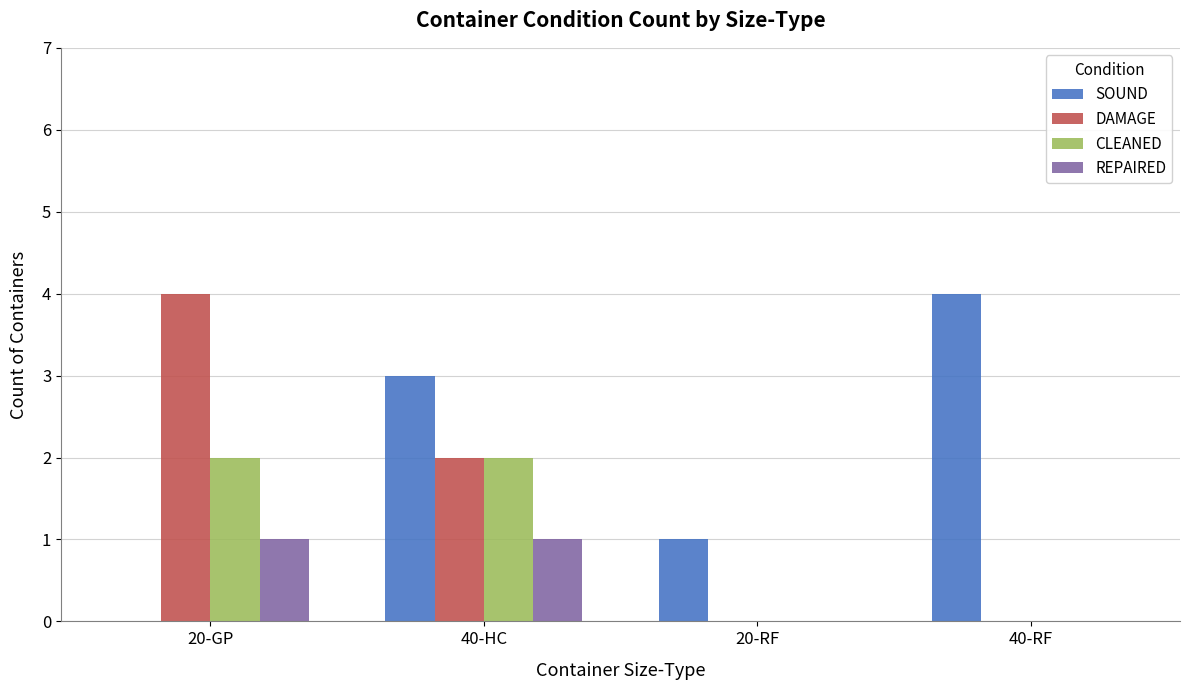

Count the number of data series in this chart.

4